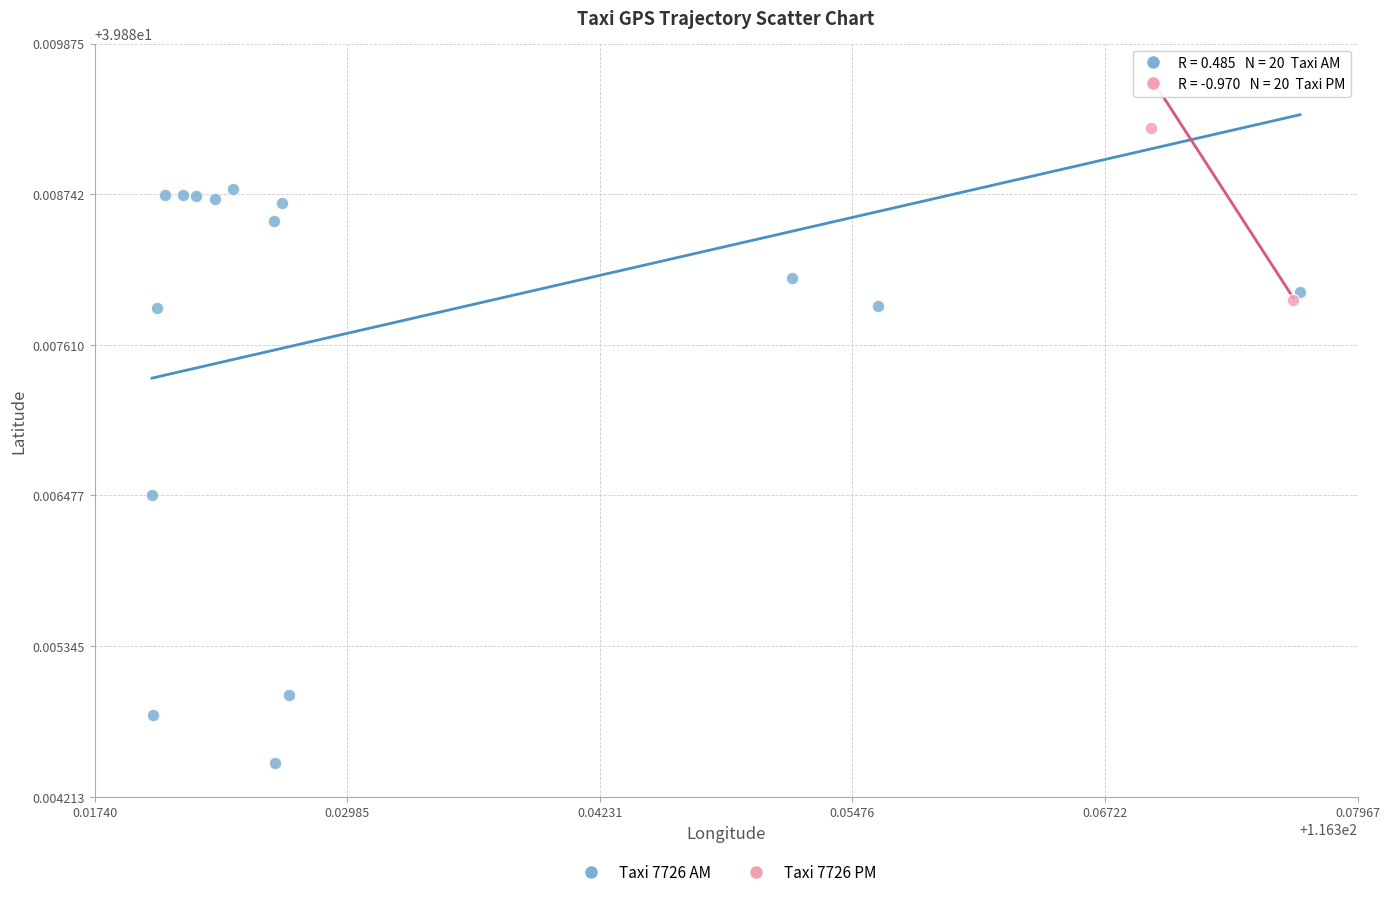

Which series has the largest Y range (max minus min)?

Taxi 7726 AM